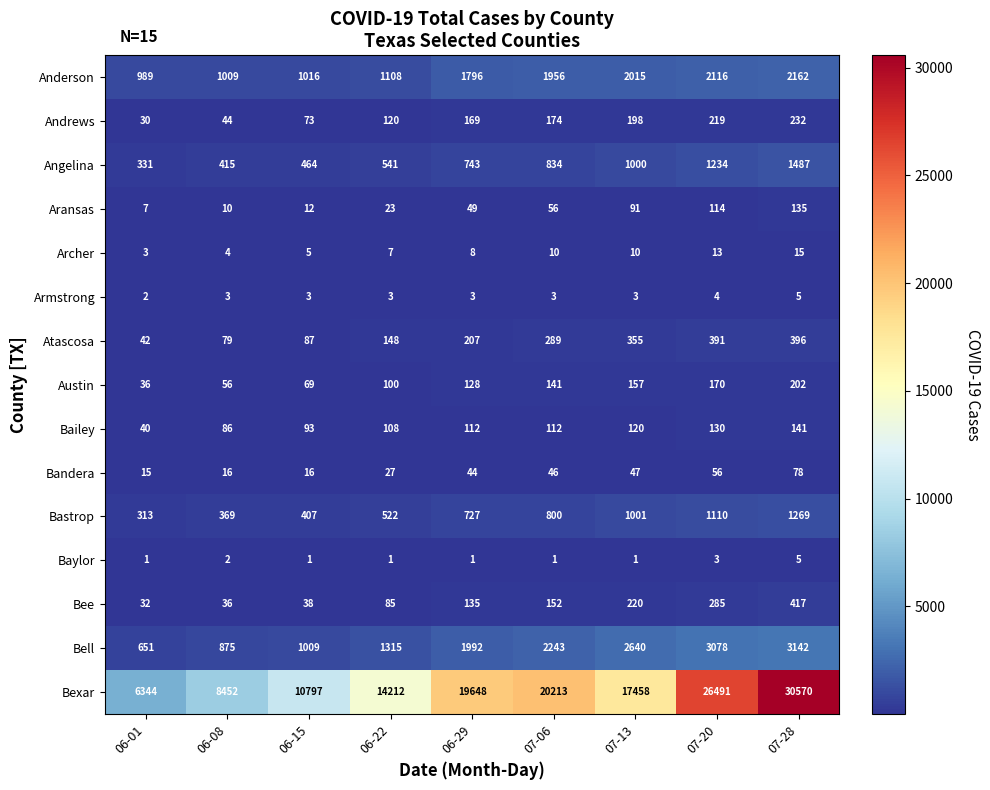

The value of Bailey at 06-29 is 170. True or false?

False